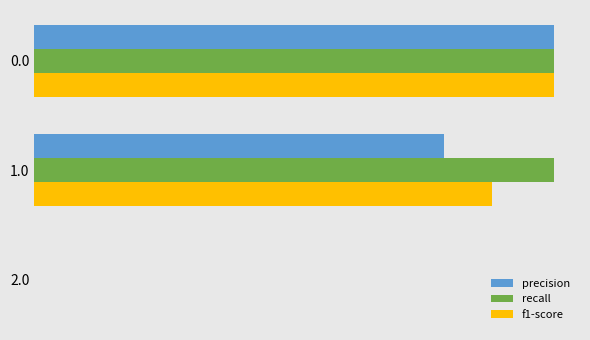

What are all the series names shown in the legend?

precision, recall, f1-score